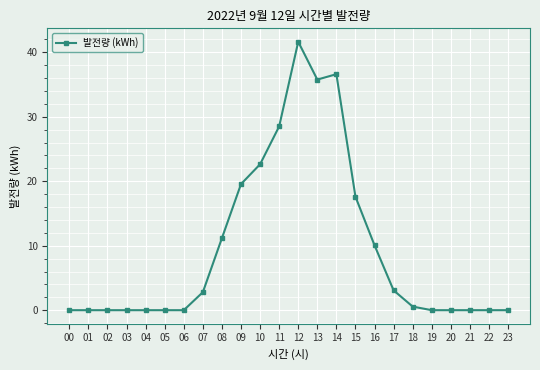

Reading right to left, extract all data points from this chart.

0.0	0.0	0.0	0.0	0.0	0.6	3.1	10.1	17.6	36.6	35.8	41.6	28.5	22.6	19.6	11.2	2.8	0.0	0.0	0.0	0.0	0.0	0.0	0.0